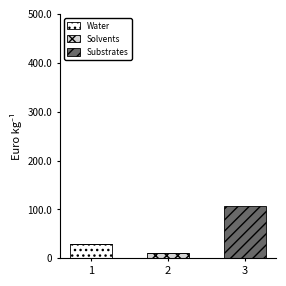

Reading right to left, list the values for the Water series.

3=0	2=0	1=29